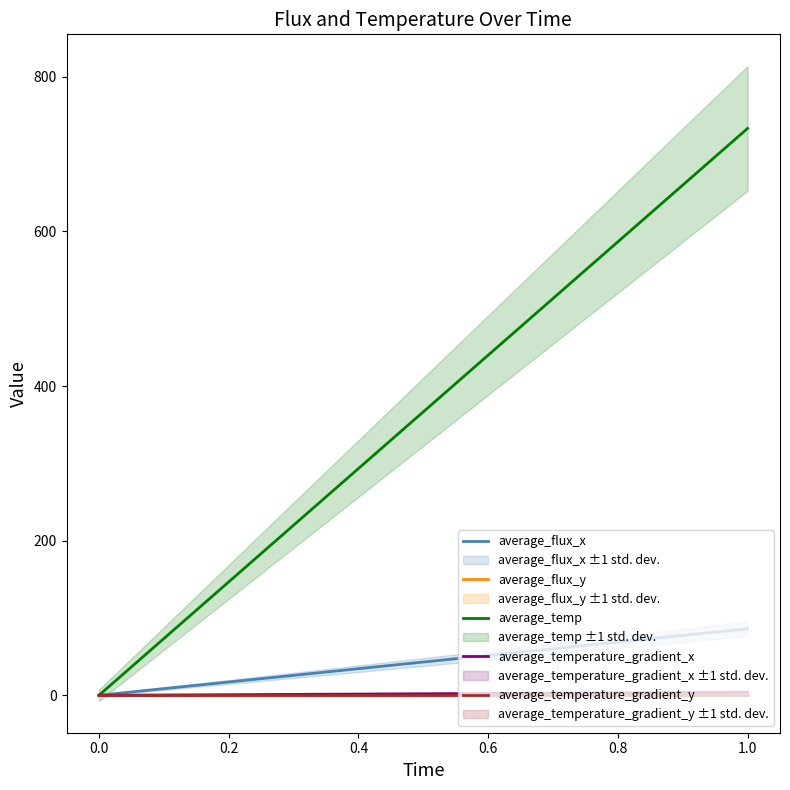

Reading left to right, list all the values displayed in this chart.

average_flux_x: 0.0	86.1
average_flux_y: 0.0	0.0
average_temp: 0.0	733.2
average_temperature_gradient_x: 0.0	4.0
average_temperature_gradient_y: 0.0	-0.0